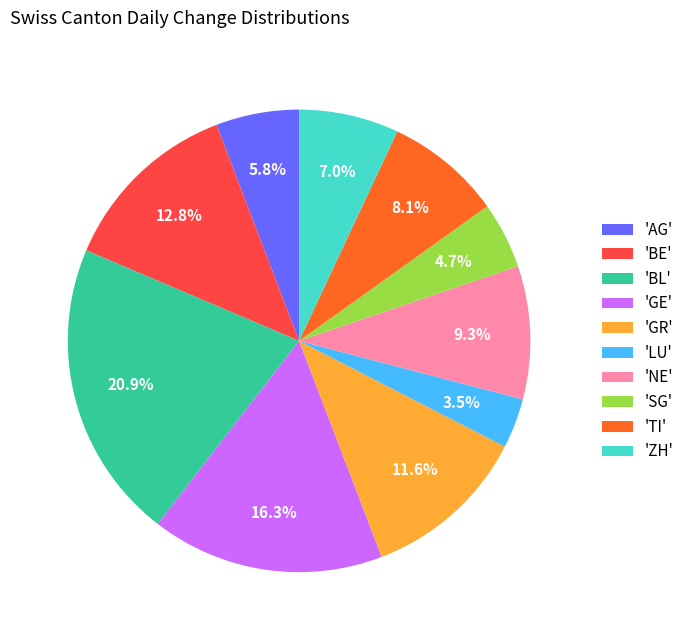

Is there any slice that represents more than half of the pie?

No